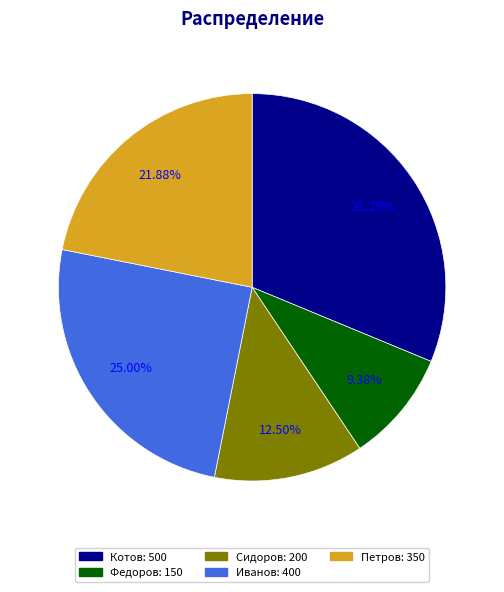

Is there a majority slice in this chart?

No